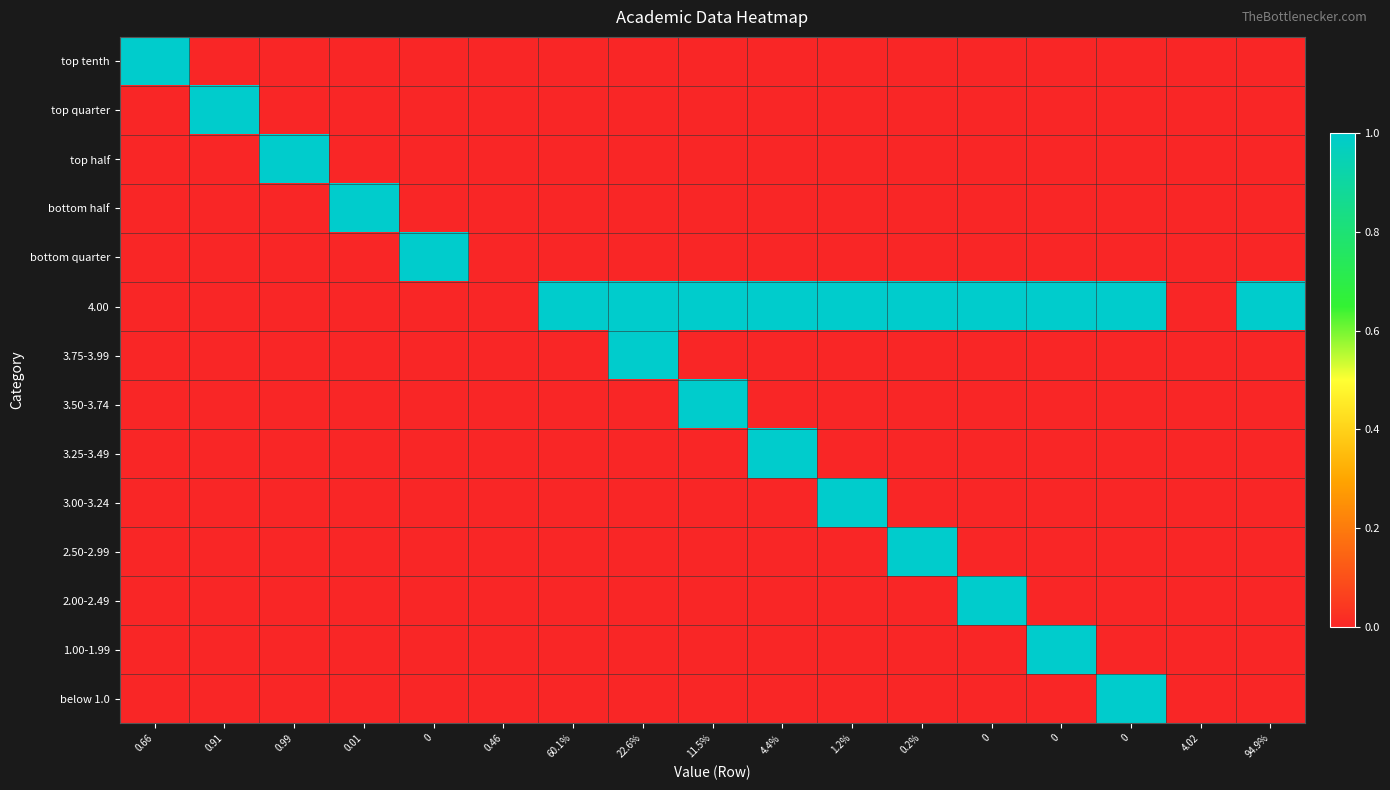

Reading left to right, what are all the values shown in this chart?

top tenth: 0.66=1	0.91=0	0.99=0	0.01=0	0=0	0.46=0	60.1%=0	22.6%=0	11.5%=0	4.4%=0	1.2%=0	0.2%=0	0=0	0=0	0=0	4.02=0	94.9%=0
top quarter: 0.66=0	0.91=1	0.99=0	0.01=0	0=0	0.46=0	60.1%=0	22.6%=0	11.5%=0	4.4%=0	1.2%=0	0.2%=0	0=0	0=0	0=0	4.02=0	94.9%=0
top half: 0.66=0	0.91=0	0.99=1	0.01=0	0=0	0.46=0	60.1%=0	22.6%=0	11.5%=0	4.4%=0	1.2%=0	0.2%=0	0=0	0=0	0=0	4.02=0	94.9%=0
bottom half: 0.66=0	0.91=0	0.99=0	0.01=1	0=0	0.46=0	60.1%=0	22.6%=0	11.5%=0	4.4%=0	1.2%=0	0.2%=0	0=0	0=0	0=0	4.02=0	94.9%=0
bottom quarter: 0.66=0	0.91=0	0.99=0	0.01=0	0=1	0.46=0	60.1%=0	22.6%=0	11.5%=0	4.4%=0	1.2%=0	0.2%=0	0=0	0=0	0=0	4.02=0	94.9%=0
4.00: 0.66=0	0.91=0	0.99=0	0.01=0	0=0	0.46=0	60.1%=1	22.6%=1	11.5%=1	4.4%=1	1.2%=1	0.2%=1	0=1	0=1	0=1	4.02=0	94.9%=1
3.75-3.99: 0.66=0	0.91=0	0.99=0	0.01=0	0=0	0.46=0	60.1%=0	22.6%=1	11.5%=0	4.4%=0	1.2%=0	0.2%=0	0=0	0=0	0=0	4.02=0	94.9%=0
3.50-3.74: 0.66=0	0.91=0	0.99=0	0.01=0	0=0	0.46=0	60.1%=0	22.6%=0	11.5%=1	4.4%=0	1.2%=0	0.2%=0	0=0	0=0	0=0	4.02=0	94.9%=0
3.25-3.49: 0.66=0	0.91=0	0.99=0	0.01=0	0=0	0.46=0	60.1%=0	22.6%=0	11.5%=0	4.4%=1	1.2%=0	0.2%=0	0=0	0=0	0=0	4.02=0	94.9%=0
3.00-3.24: 0.66=0	0.91=0	0.99=0	0.01=0	0=0	0.46=0	60.1%=0	22.6%=0	11.5%=0	4.4%=0	1.2%=1	0.2%=0	0=0	0=0	0=0	4.02=0	94.9%=0
2.50-2.99: 0.66=0	0.91=0	0.99=0	0.01=0	0=0	0.46=0	60.1%=0	22.6%=0	11.5%=0	4.4%=0	1.2%=0	0.2%=1	0=0	0=0	0=0	4.02=0	94.9%=0
2.00-2.49: 0.66=0	0.91=0	0.99=0	0.01=0	0=0	0.46=0	60.1%=0	22.6%=0	11.5%=0	4.4%=0	1.2%=0	0.2%=0	0=1	0=0	0=0	4.02=0	94.9%=0
1.00-1.99: 0.66=0	0.91=0	0.99=0	0.01=0	0=0	0.46=0	60.1%=0	22.6%=0	11.5%=0	4.4%=0	1.2%=0	0.2%=0	0=0	0=1	0=0	4.02=0	94.9%=0
below 1.0: 0.66=0	0.91=0	0.99=0	0.01=0	0=0	0.46=0	60.1%=0	22.6%=0	11.5%=0	4.4%=0	1.2%=0	0.2%=0	0=0	0=0	0=1	4.02=0	94.9%=0